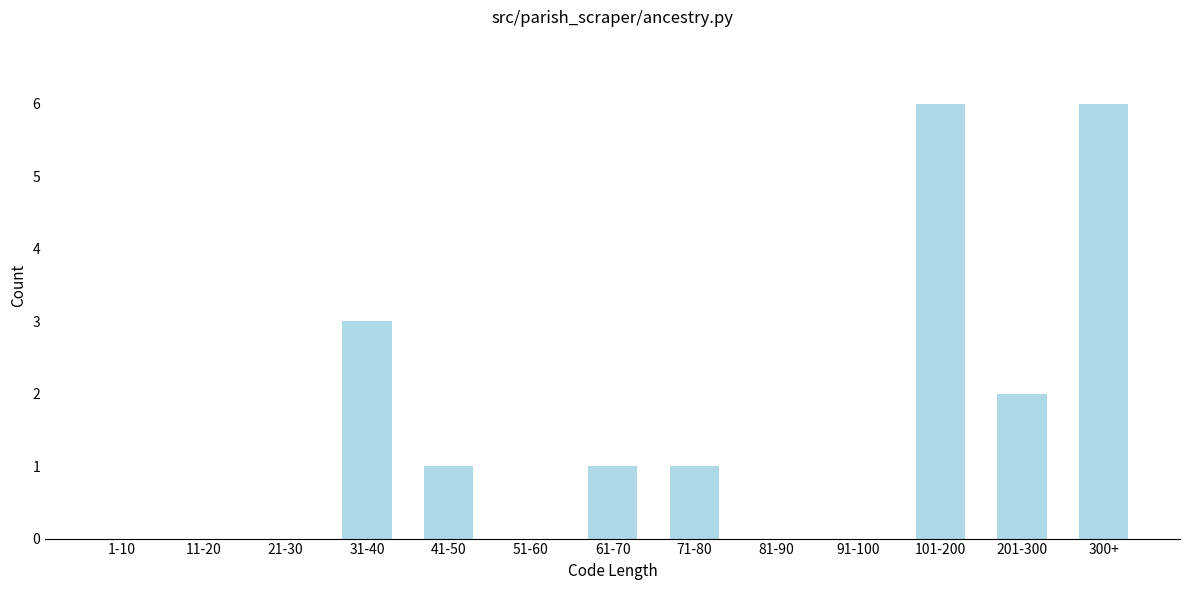

Reading right to left, what are all the values shown in this chart?

300+=6	201-300=2	101-200=6	91-100=0	81-90=0	71-80=1	61-70=1	51-60=0	41-50=1	31-40=3	21-30=0	11-20=0	1-10=0